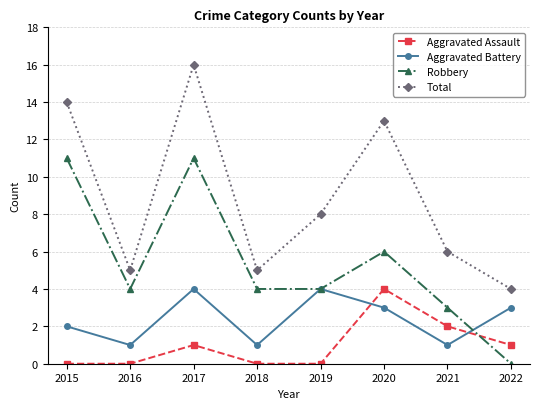

The Total series shows 13 at 2020. True or false?

True